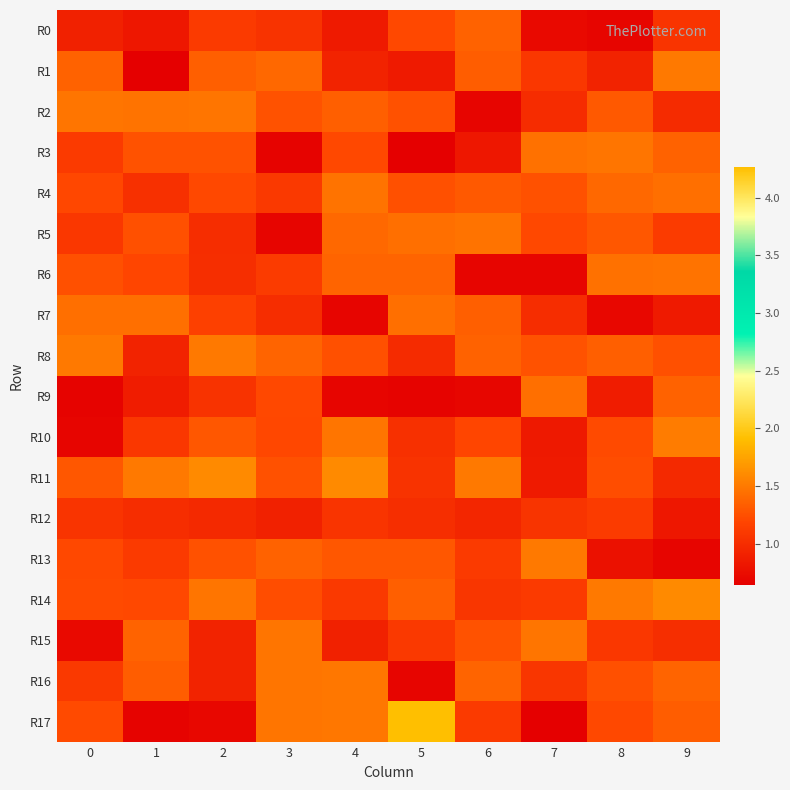

Rank the series by their maximum value, from highest to lowest.

R17, R11, R14, R10, R1, R8, R13, R16, R2, R3, R15, R4, R5, R6, R7, R9, R0, R12